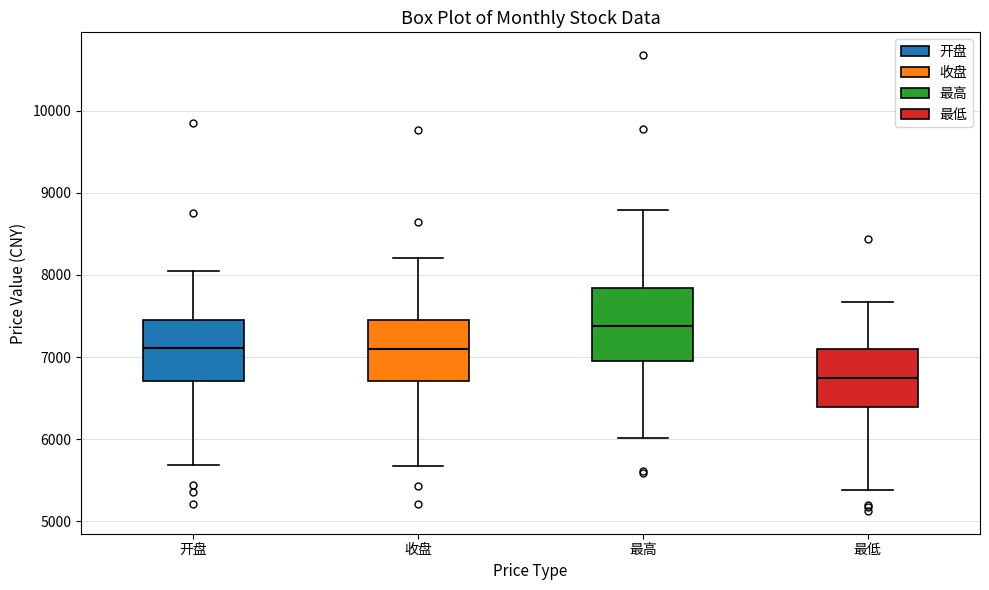

Reading left to right, read every box against the y-axis: the position of its median line, the range the box covers, and the ends of its whiskers. The values are not printed on the chart, so give them approximately, as read against the axis.

开盘: median 7100, box 6700 to 7400, whiskers 5700 to 8000
收盘: median 7100, box 6700 to 7500, whiskers 5700 to 8200
最高: median 7400, box 7000 to 7800, whiskers 6000 to 8800
最低: median 6800, box 6400 to 7100, whiskers 5400 to 7700